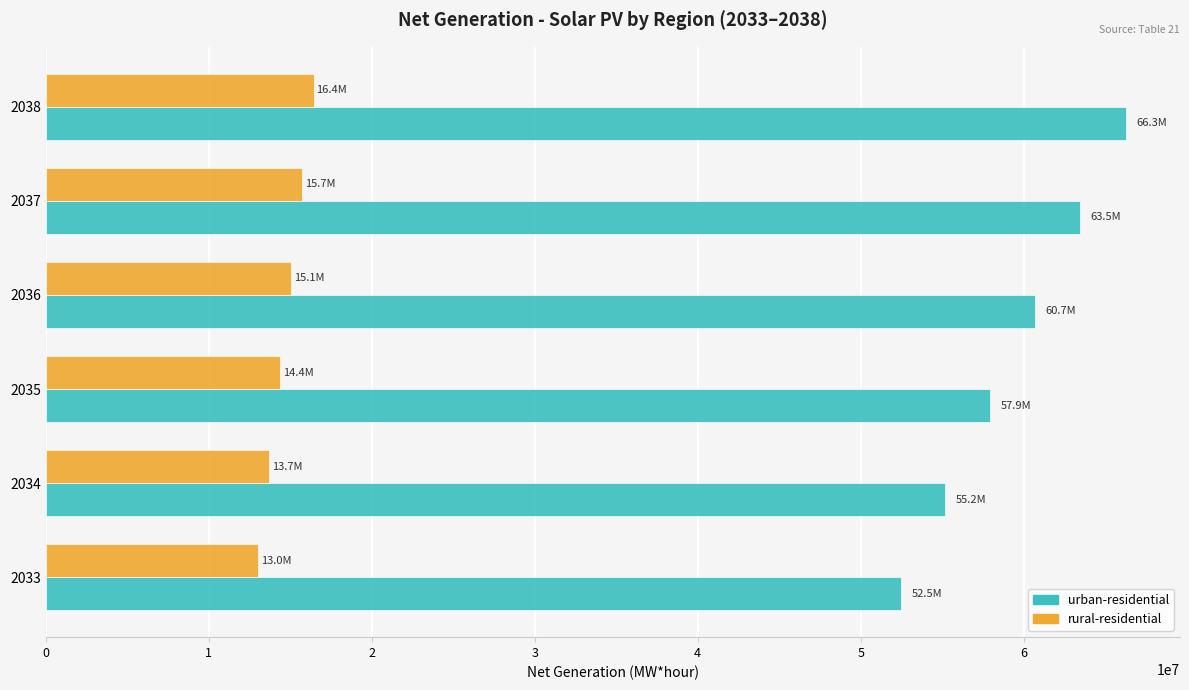

What is the greatest value displayed?

66274167.0